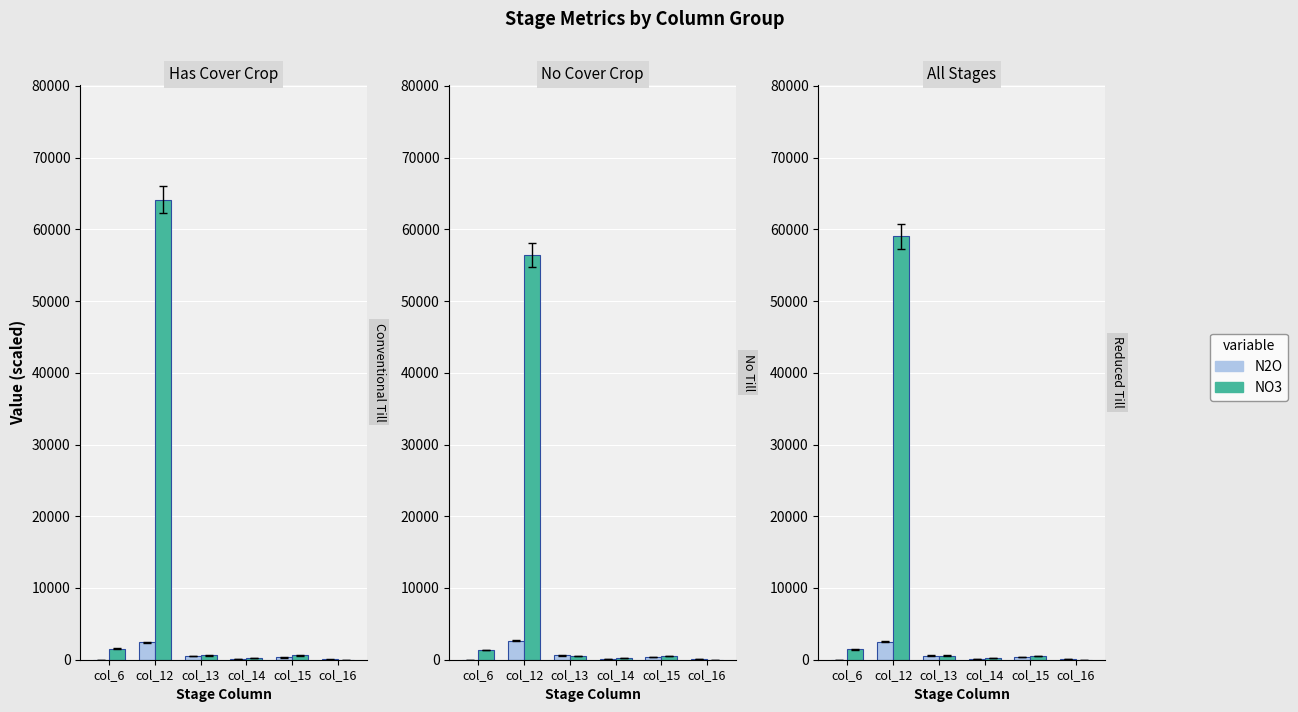

Count the number of data series in this chart.

2